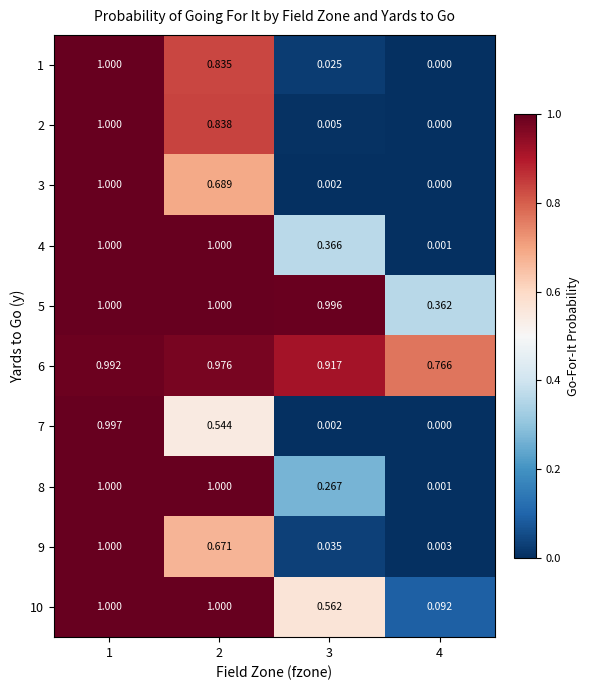

Count the number of data series in this chart.

10